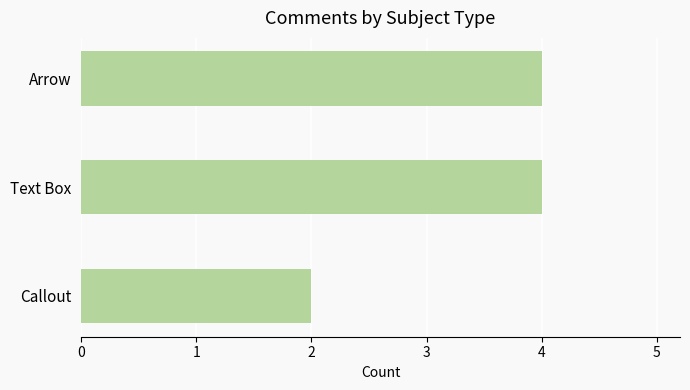

What is the sum of the values at Callout and Text Box?

6